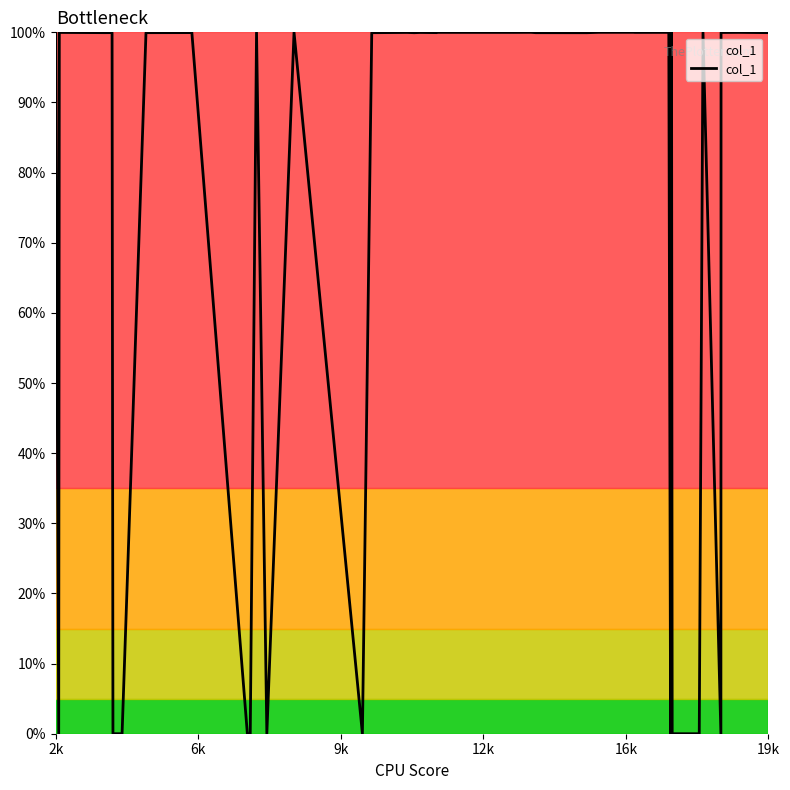

Does the chart have visible grid lines?

No